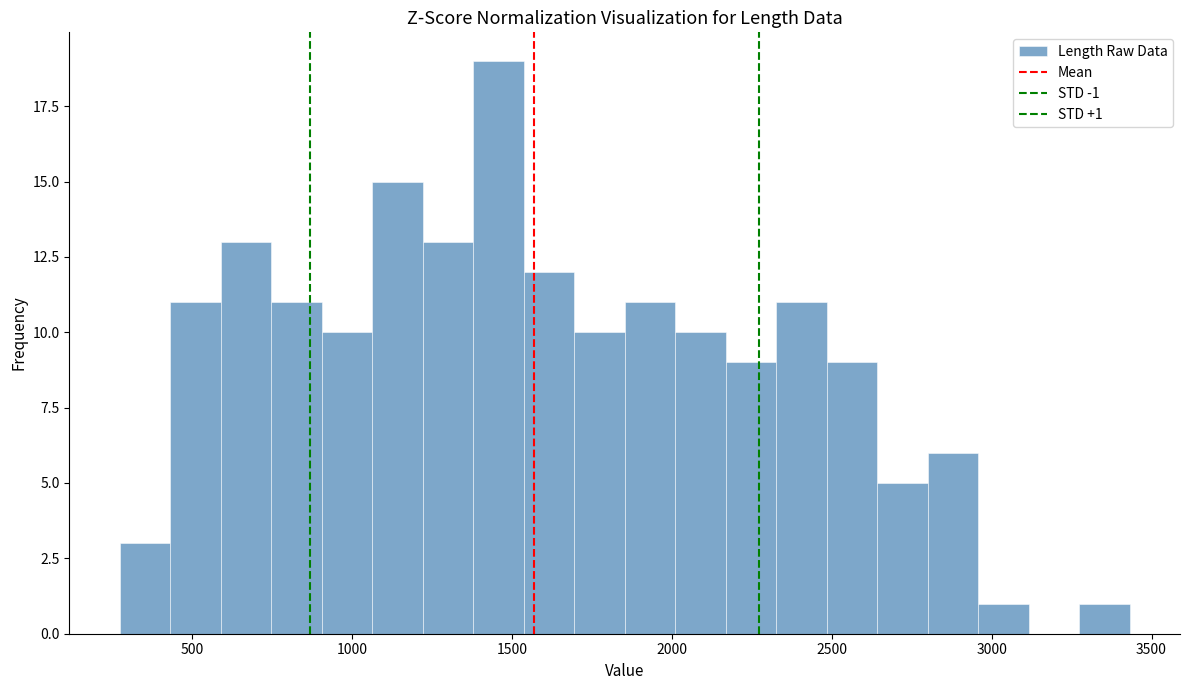

Around what value on the x-axis is the tallest bar? Give the approximate position of its centre, as read against the axis.

1450